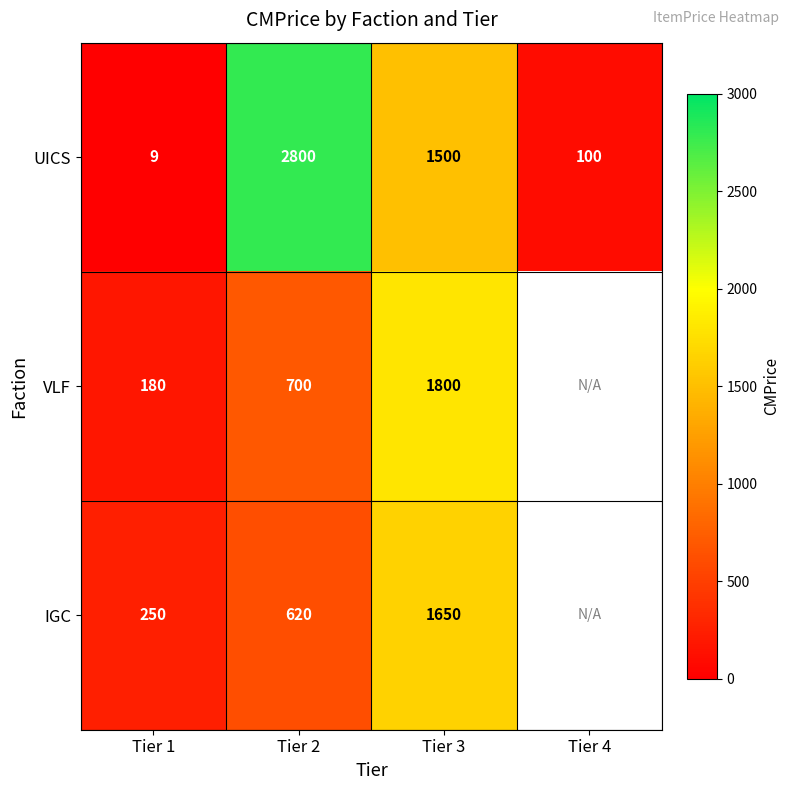

How many values in the UICS series are below 1500?

2